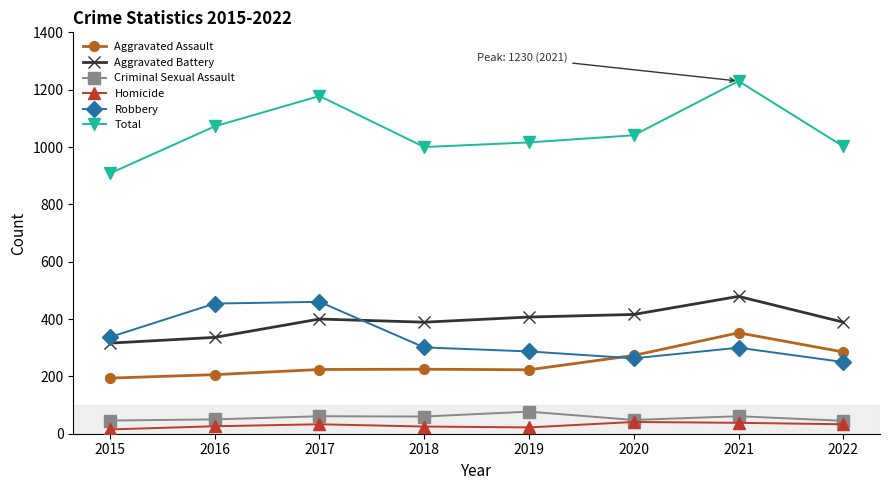

Which series has the widest spread of values?

Total